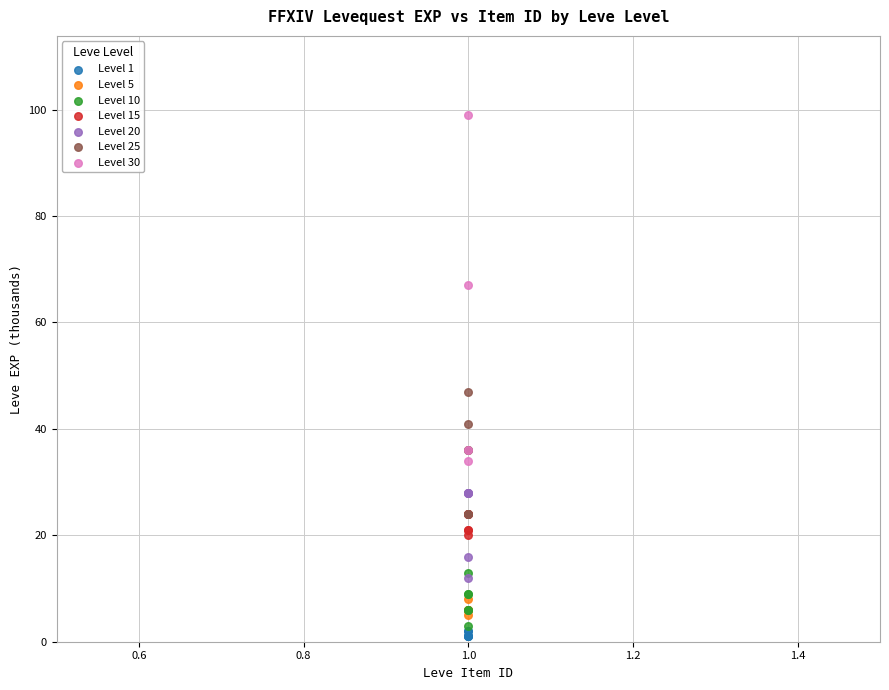

Which series has the widest spread of Y values?

Level 30